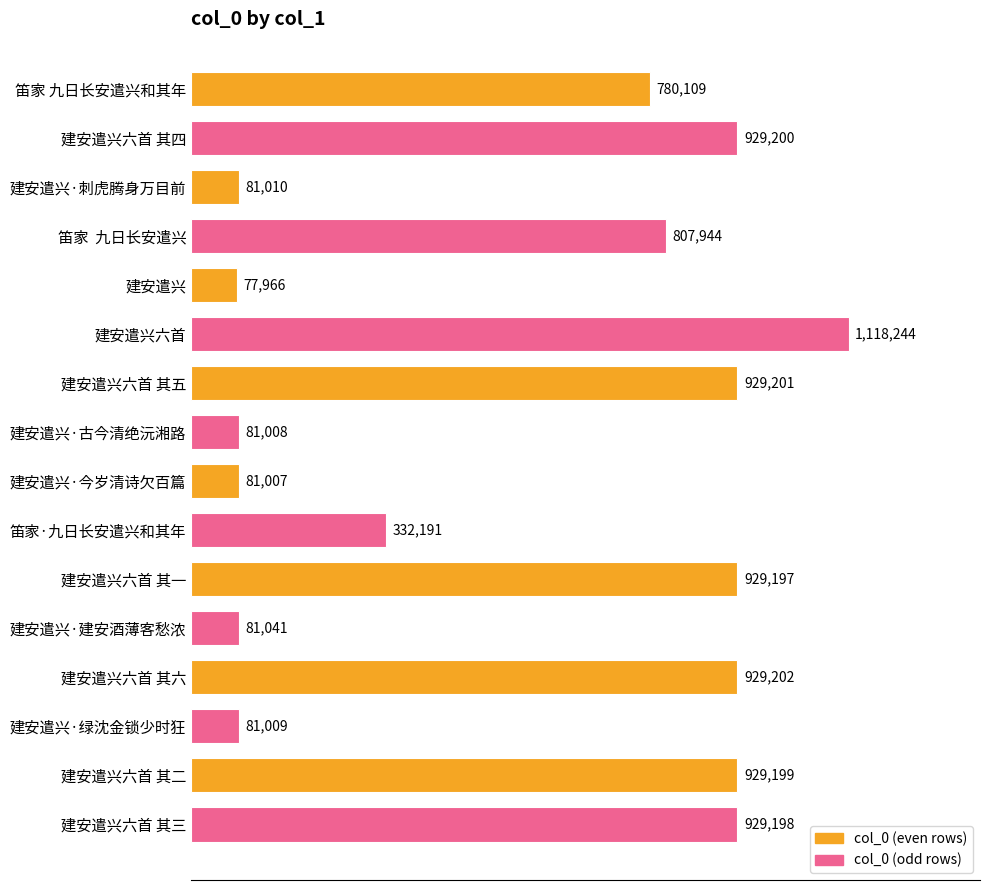

Are the bars horizontal?

Yes